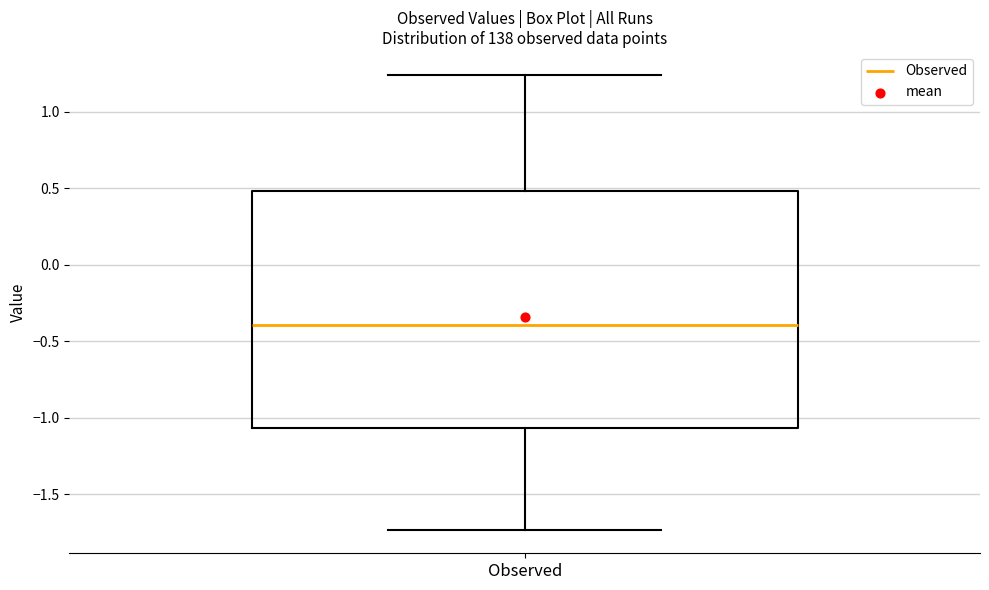

Transcribe this box plot: give where the median line is, the range the box spans, and where the two whiskers end, as read against the y-axis. The values are not printed on the chart, so give them approximately, as read against the axis.

median -0.40, box -1.05 to 0.50, whiskers -1.75 to 1.25